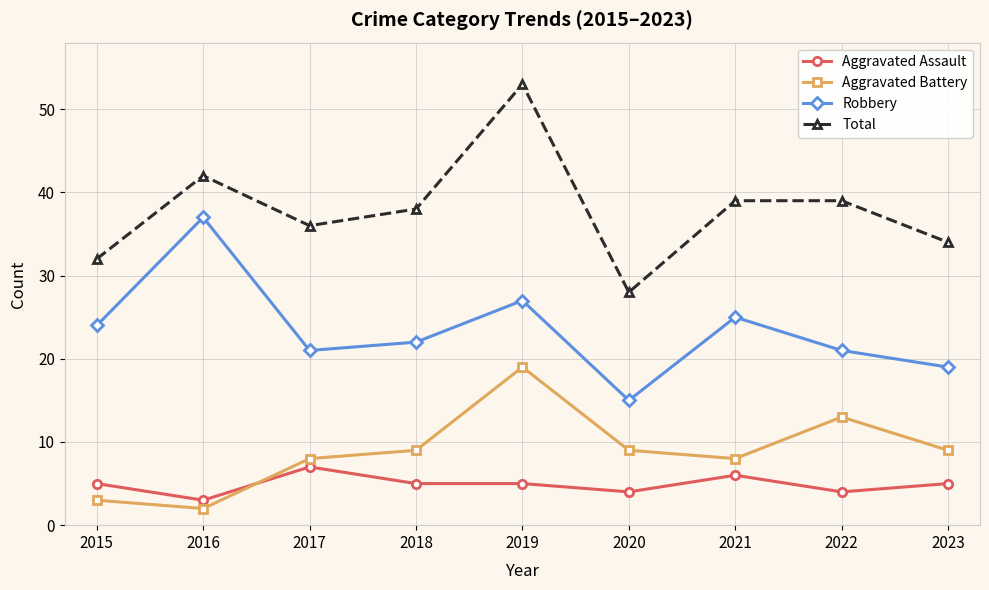

How many interior local valleys does the Robbery series have?

2